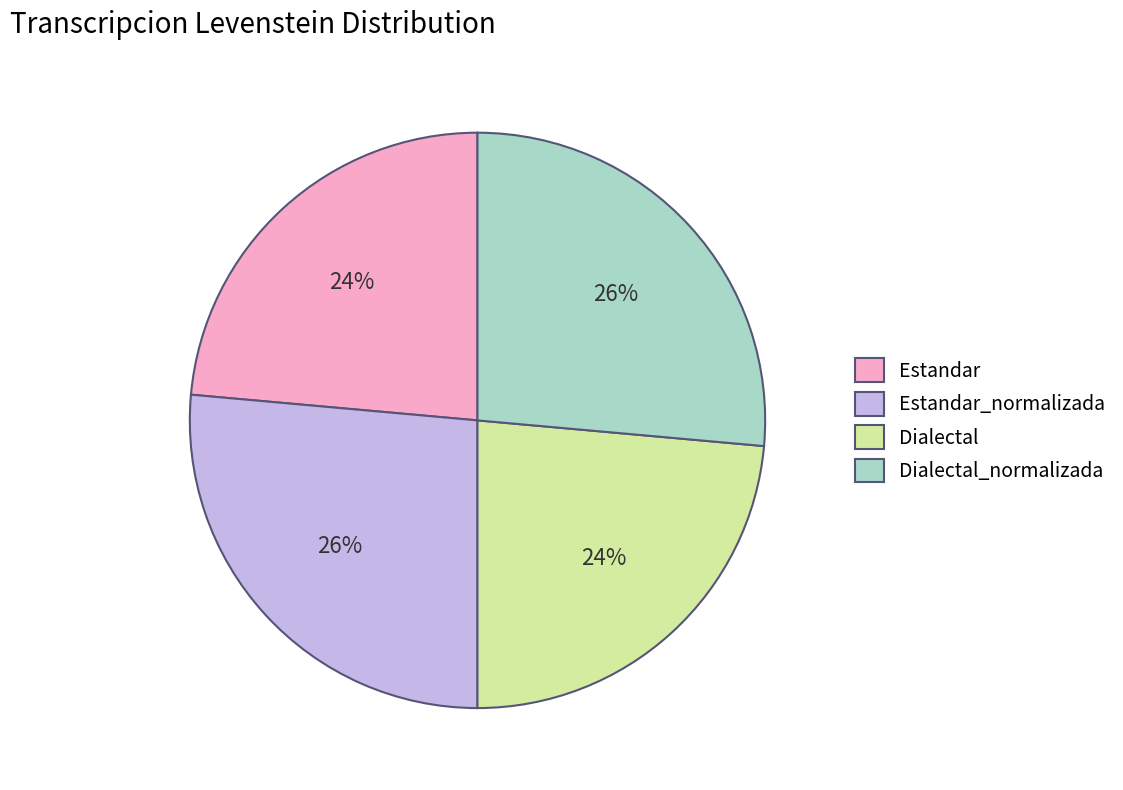

To the nearest percent, what is the average slice percentage?

25%